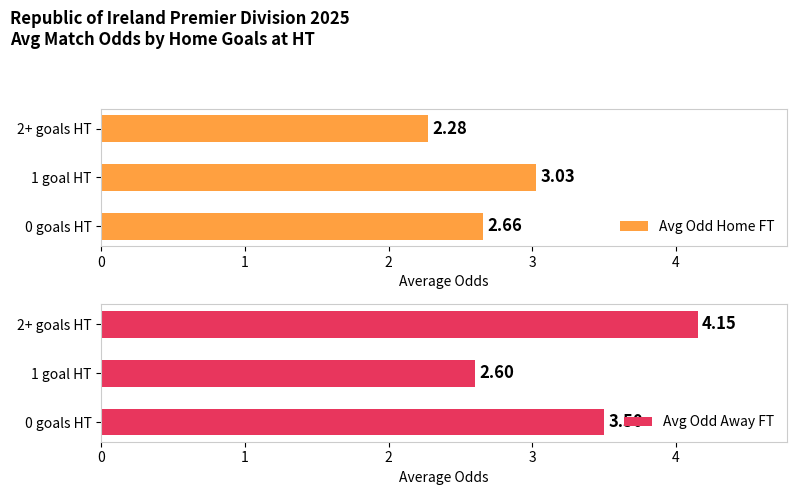

What is the maximum value shown in the chart?

4.2